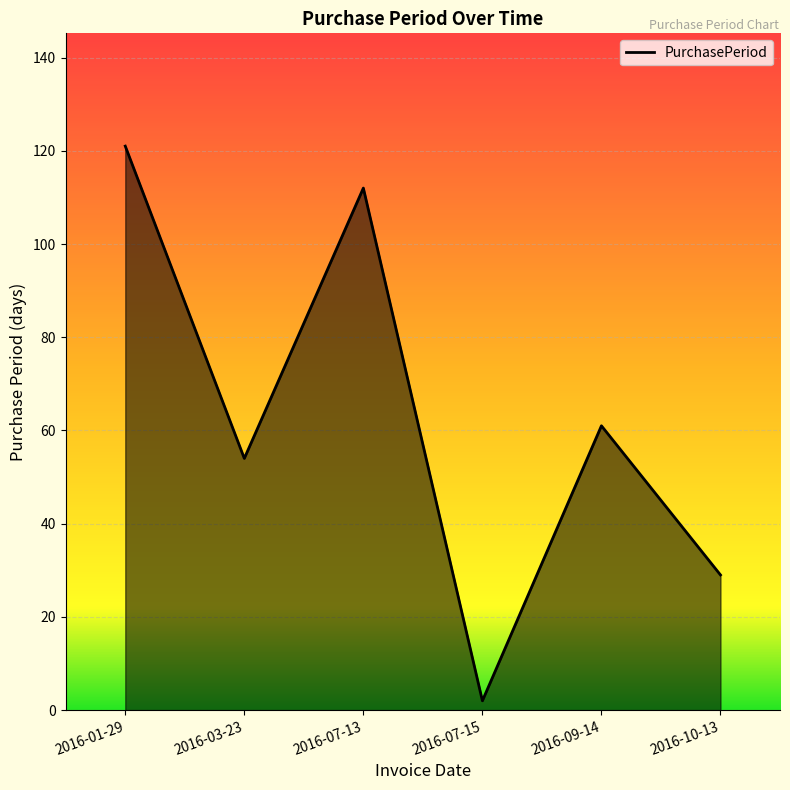

Reading right to left, transcribe all the data shown in this chart.

2016-10-13=29	2016-09-14=61	2016-07-15=2	2016-07-13=112	2016-03-23=54	2016-01-29=121